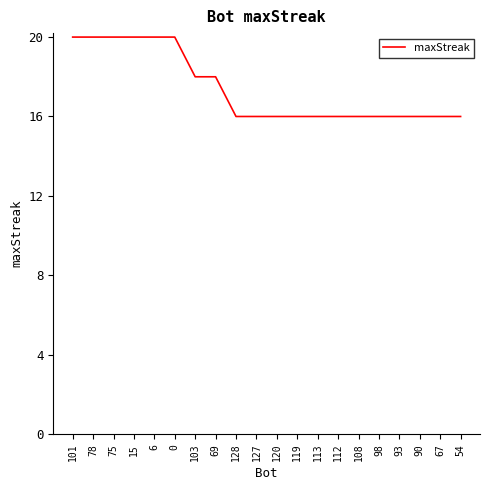

The chart shows a value of 16 at 67. True or false?

True